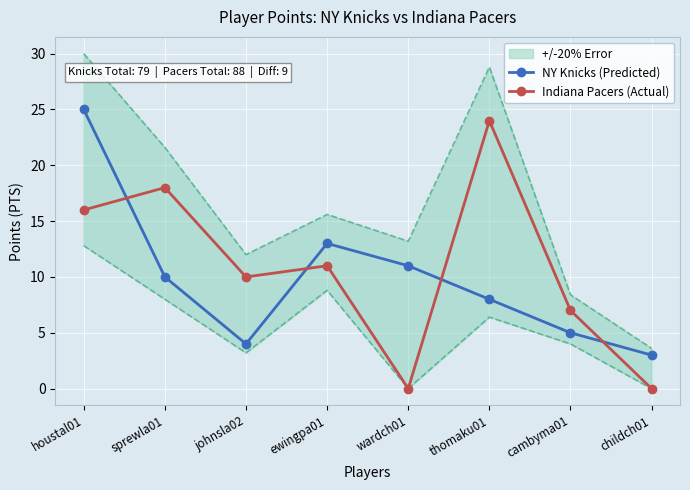

How many times do Indiana Pacers (Actual) and NY Knicks (Predicted) cross each other?

4